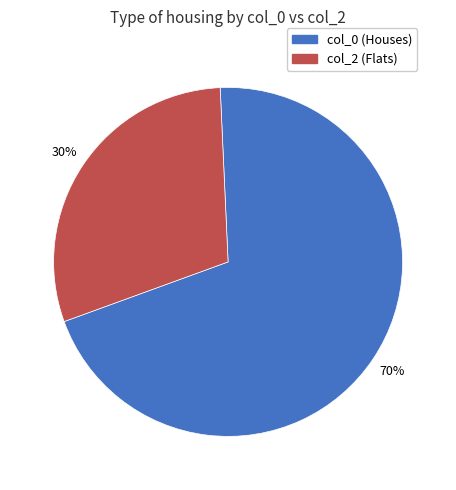

To the nearest percent, what is the difference between the largest and smallest slice percentages?

40%